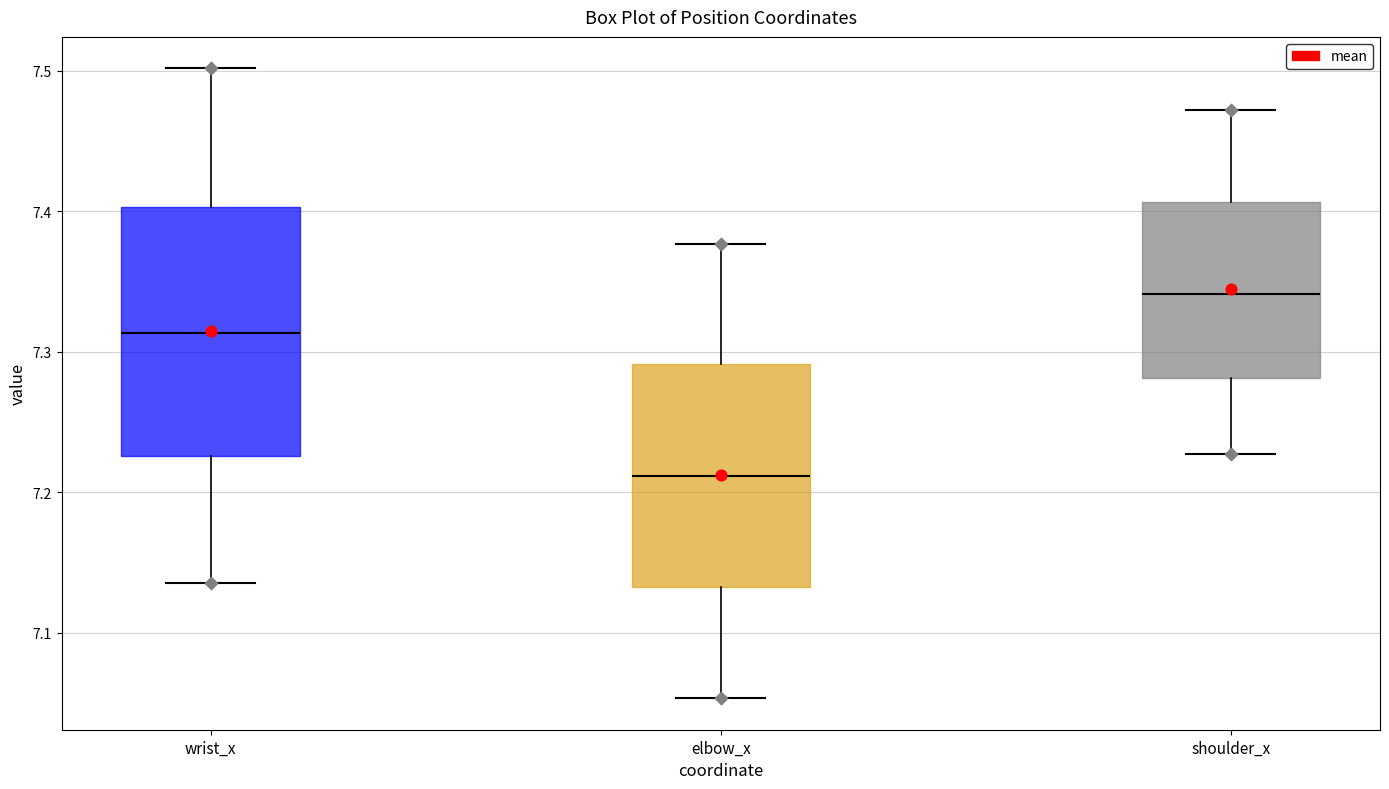

Which box is the tallest, from its lower edge to its upper edge?

wrist_x